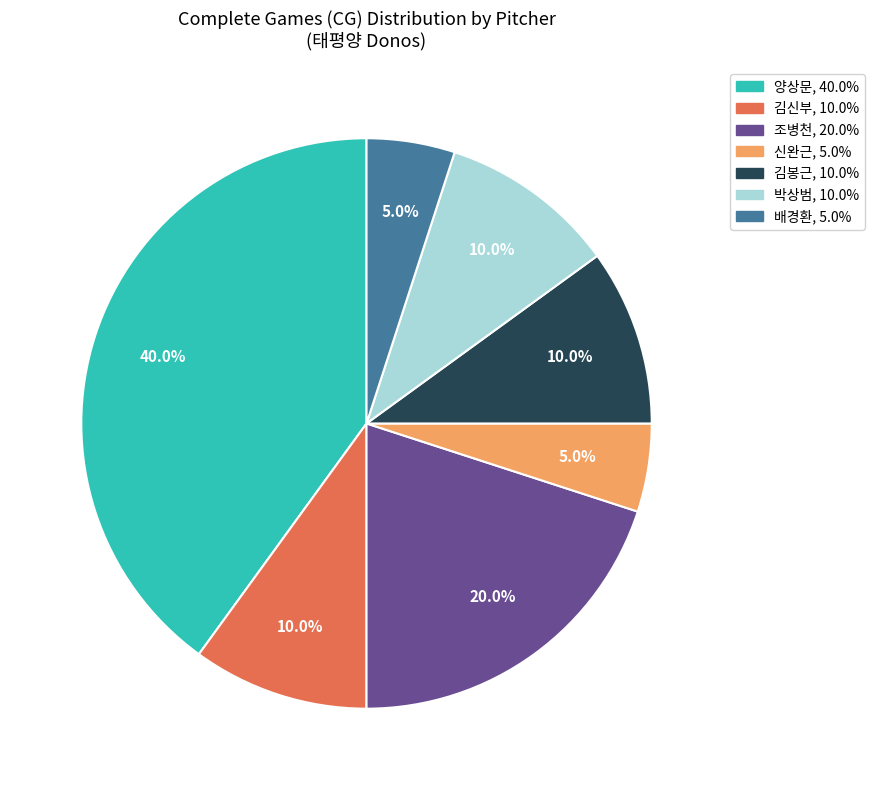

Is there a majority slice in this chart?

No